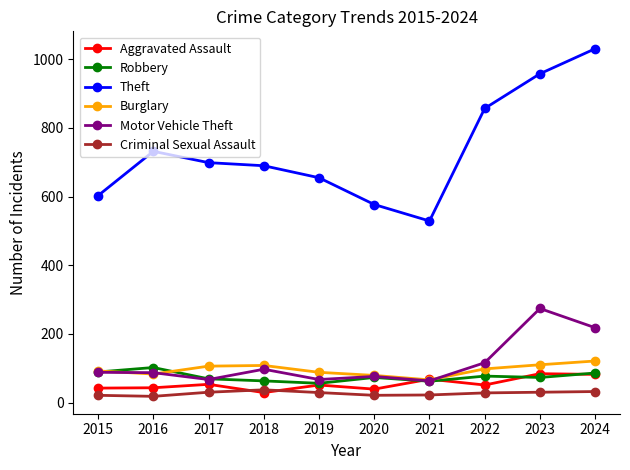

What are all the series names shown in the legend?

Aggravated Assault, Robbery, Theft, Burglary, Motor Vehicle Theft, Criminal Sexual Assault